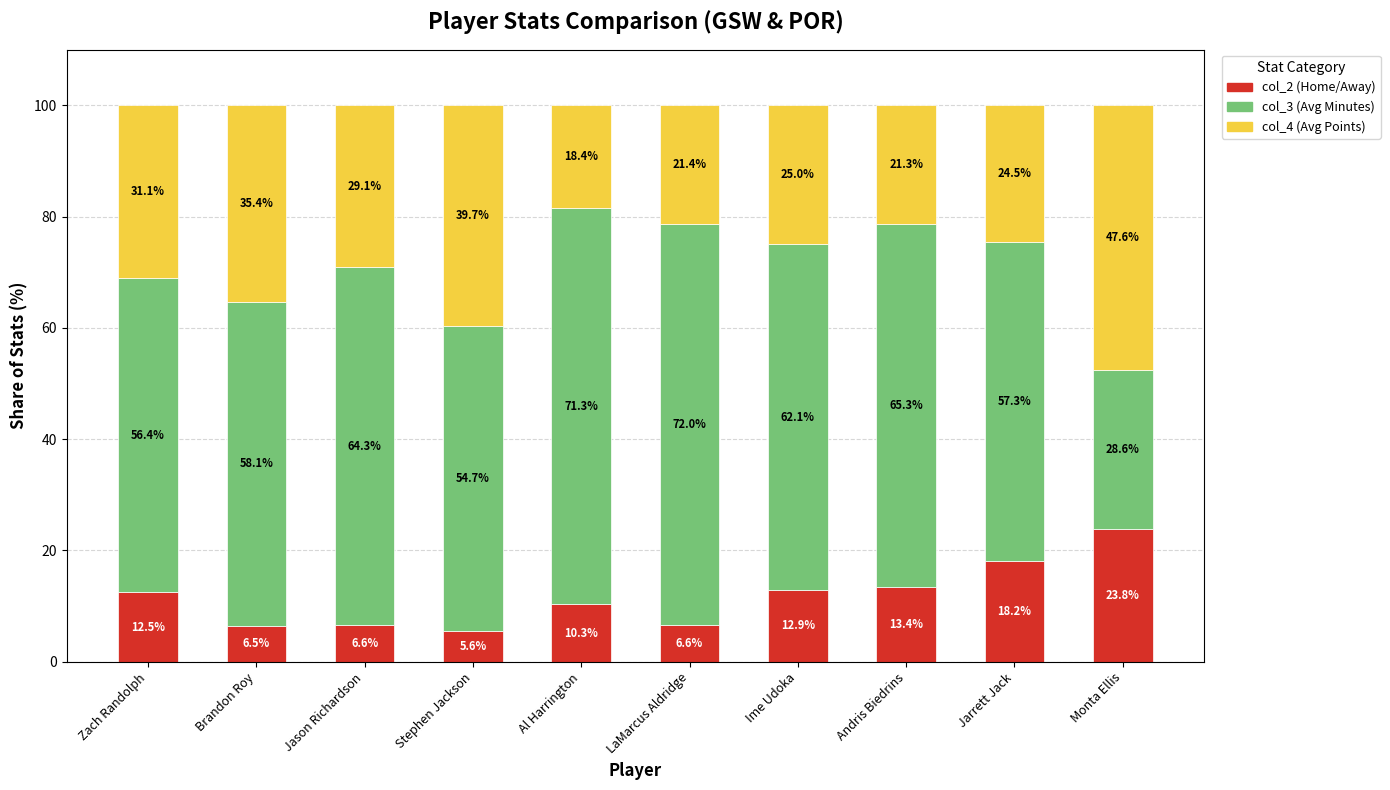

How many bars are there in total?

10